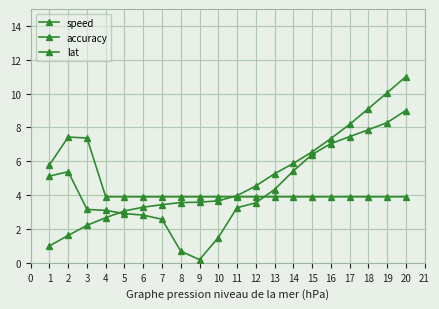

The value of speed at 4 is 3.1. True or false?

True